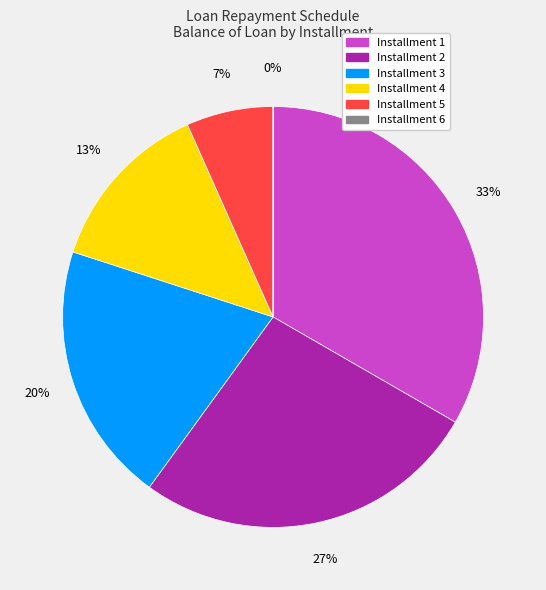

To the nearest percent, what is the difference between the largest and smallest slice percentages?

33%